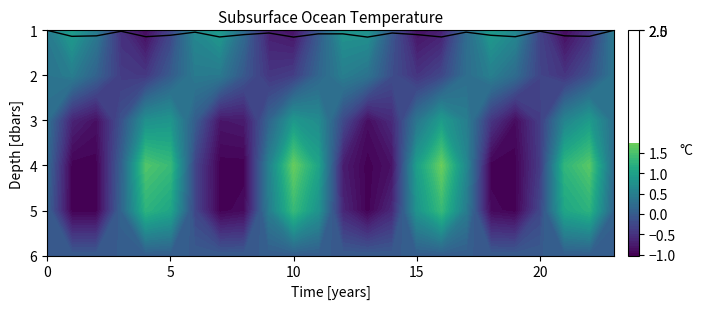

Approximately how many times larger is the value at 15 compared to 7?

1.0